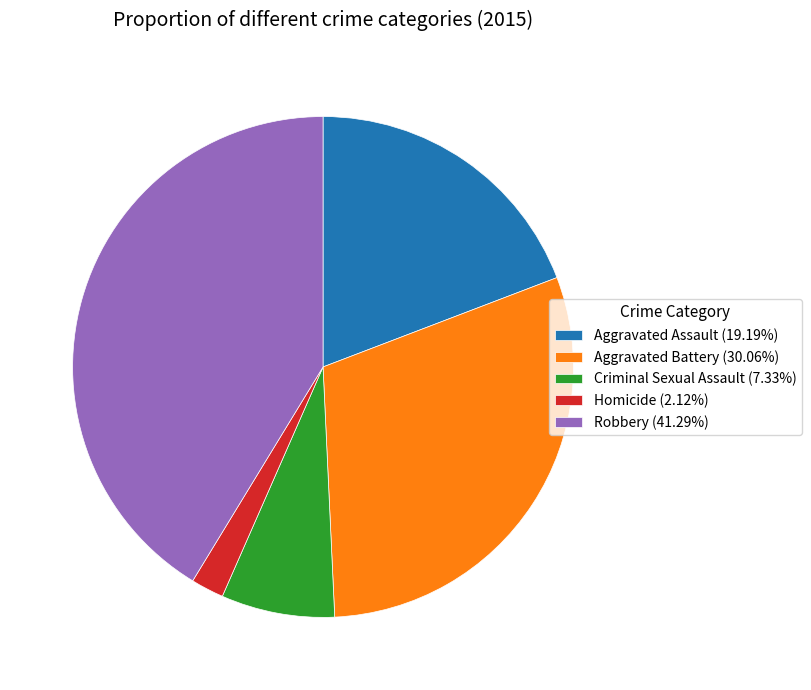

The Robbery slice represents 33% of the pie. True or false?

False